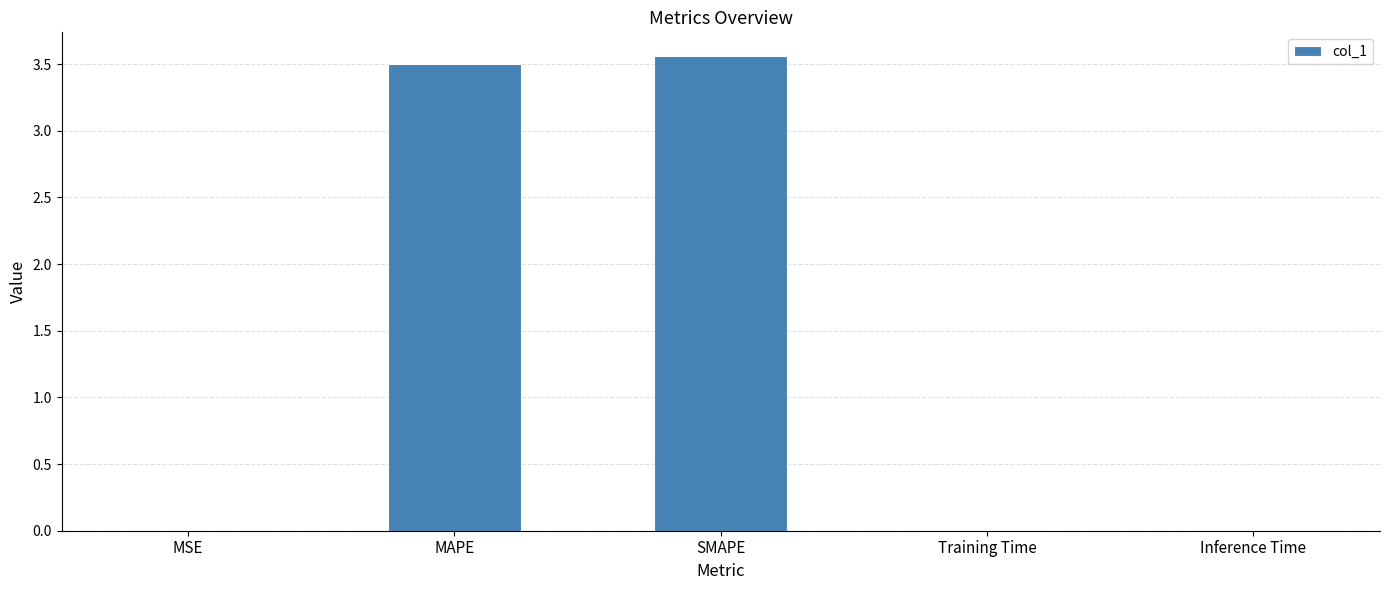

How many categories are shown in the chart?

5